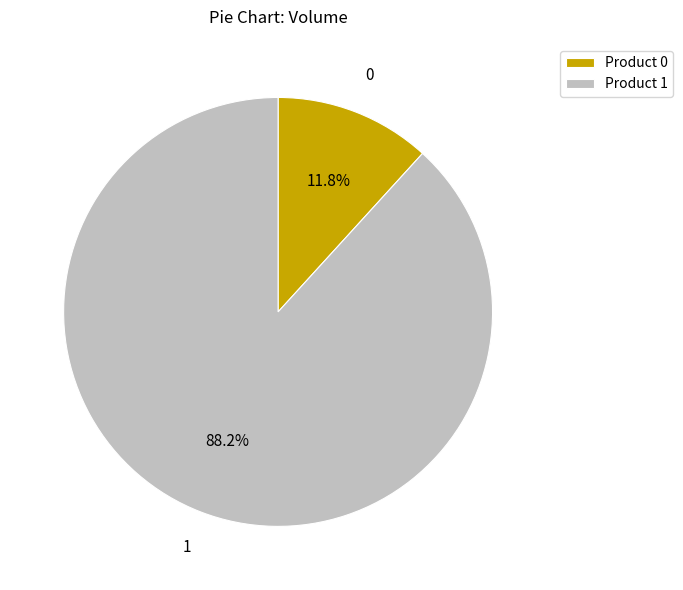

What is the majority slice?

Product 1